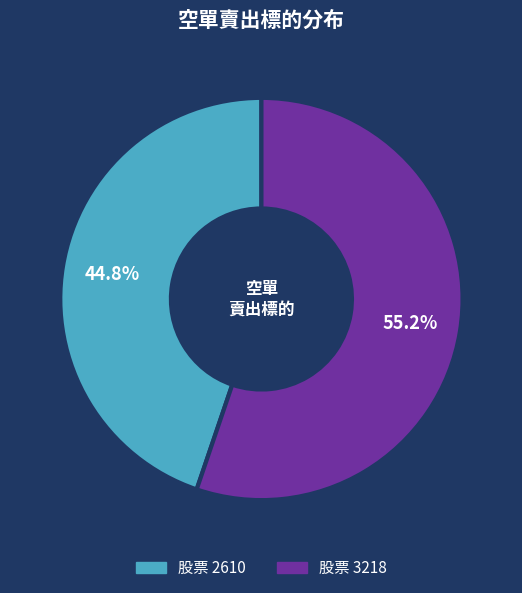

To the nearest percent, what is the average slice percentage?

50%